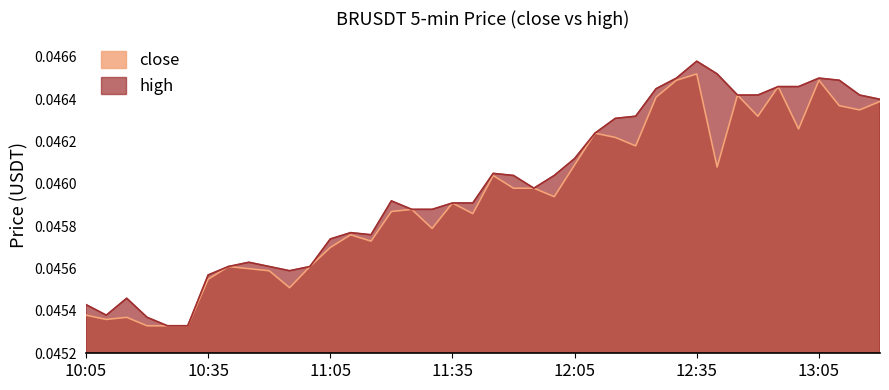

True or false: high and close intersect in this chart.

False